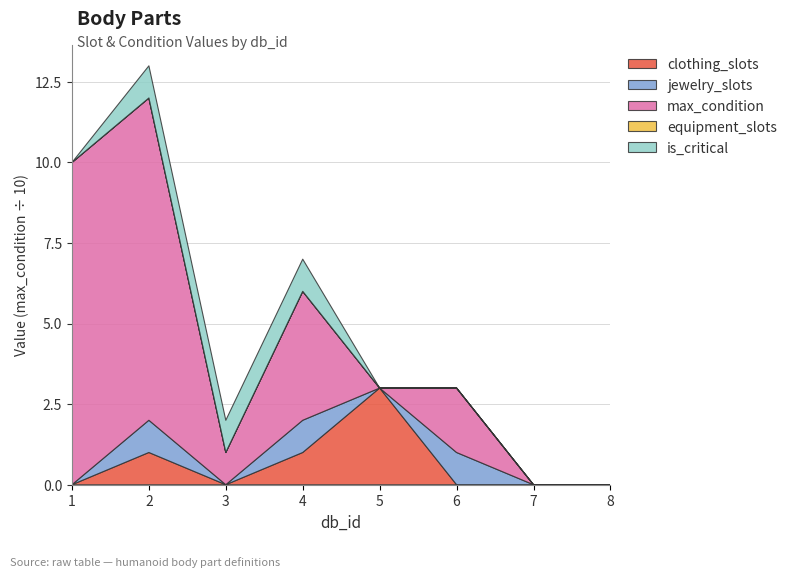

Reading right to left, extract all data points from this chart.

clothing_slots: 0	0	0	3	1	0	1	0
jewelry_slots: 0	0	1	0	1	0	1	0
max_condition: 0	0	20	0	40	10	100	100
equipment_slots: 0	0	0	0	0	0	0	0
is_critical: 0	0	0	0	1	1	1	0